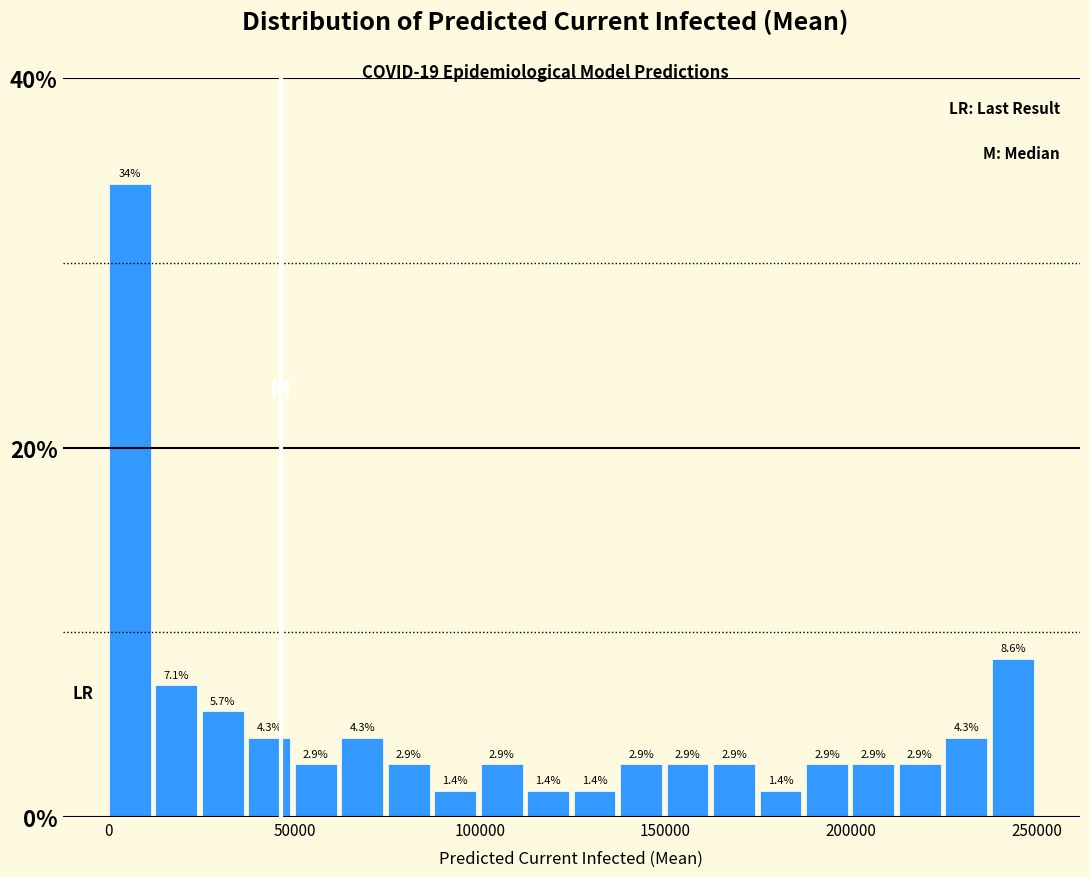

Around what value on the x-axis is the tallest bar? Give the approximate position of its centre, as read against the axis.

5000